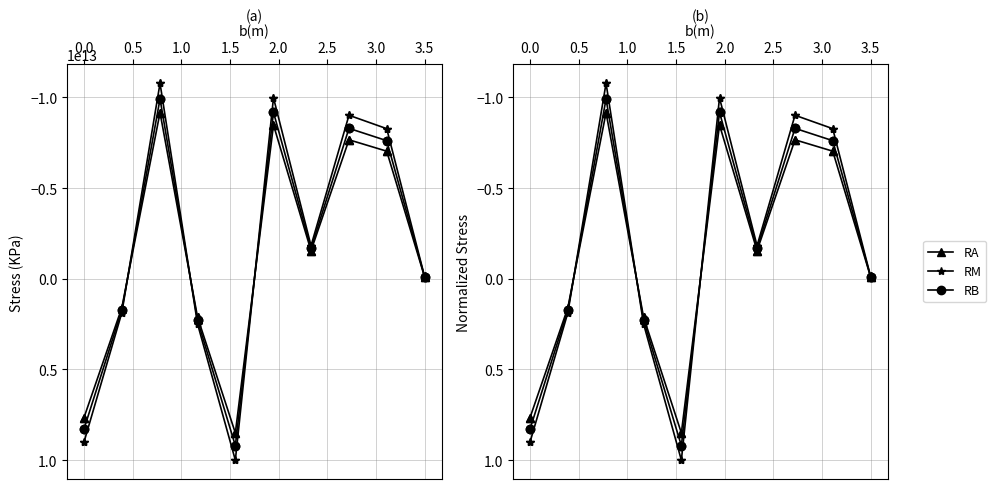

How many lines are shown in the chart?

3